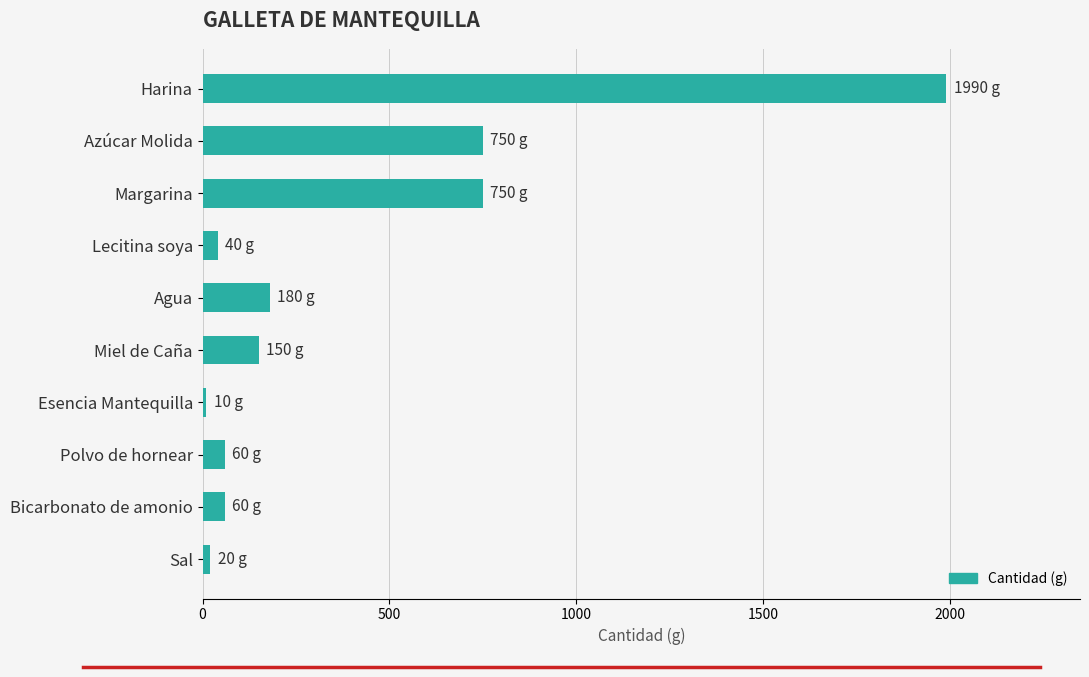

What is the change in value from Margarina to Miel de Caña?

-600